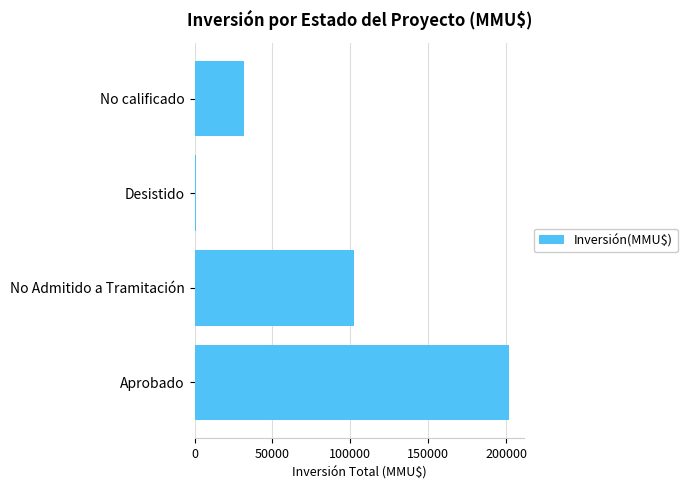

What is the sum of all values?

336997